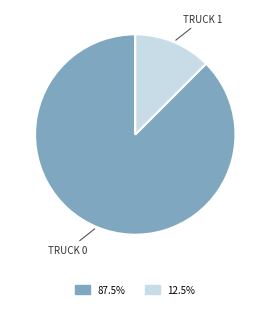

Is there a majority slice in this chart?

Yes